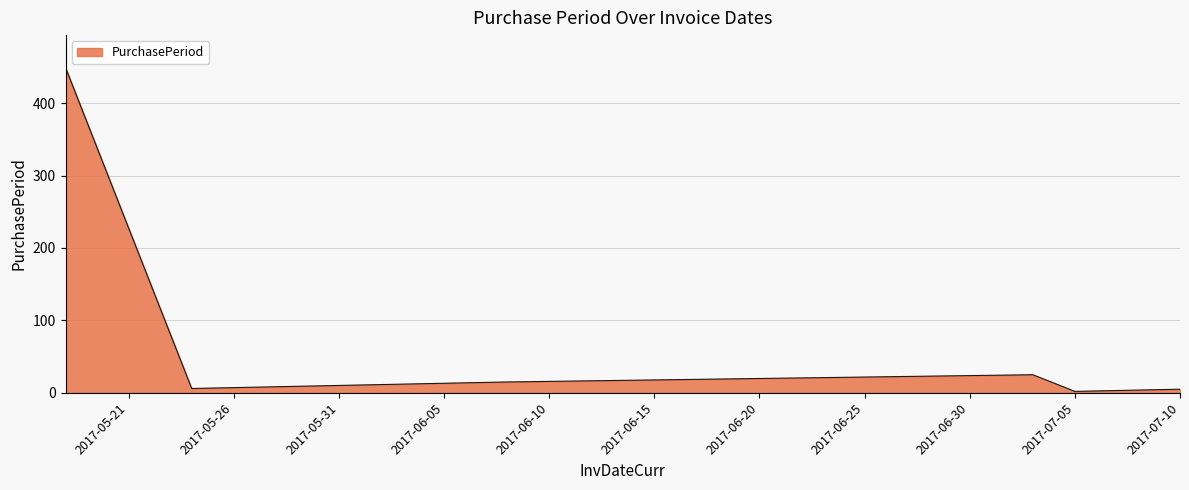

What is the difference between the maximum and minimum values?

447